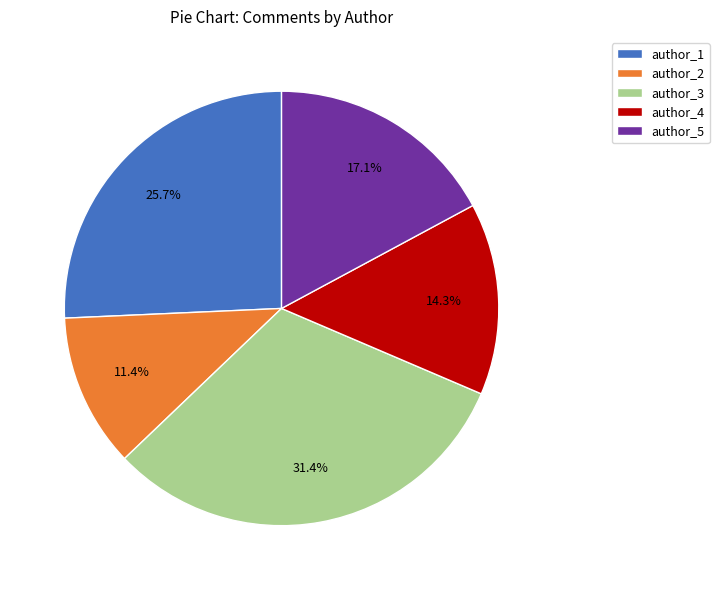

Is there any slice that represents more than half of the pie?

No